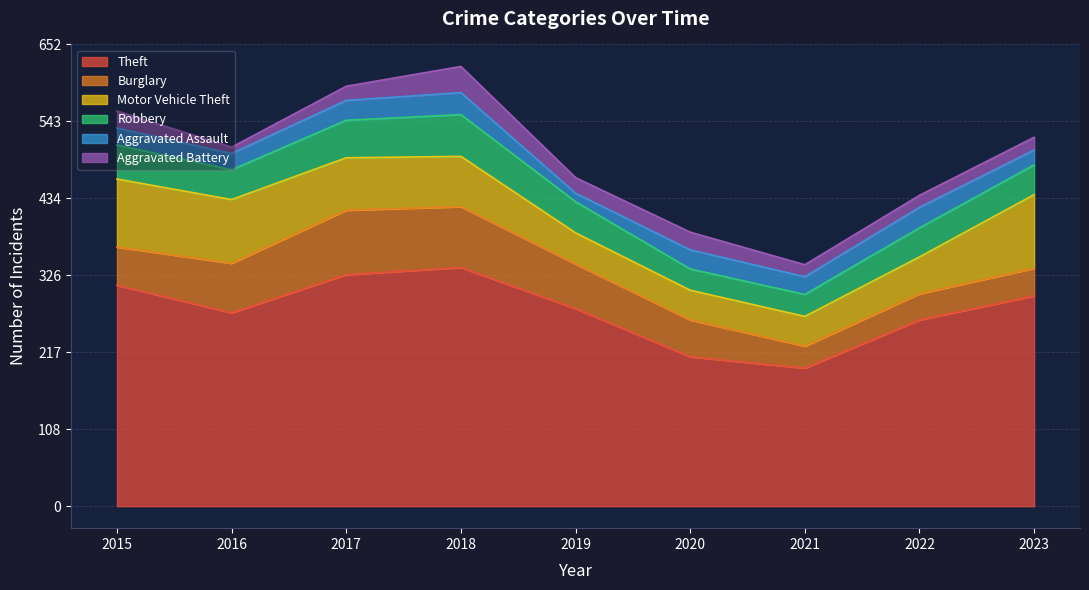

Is it true that Motor Vehicle Theft equals 170 at 2023?

False